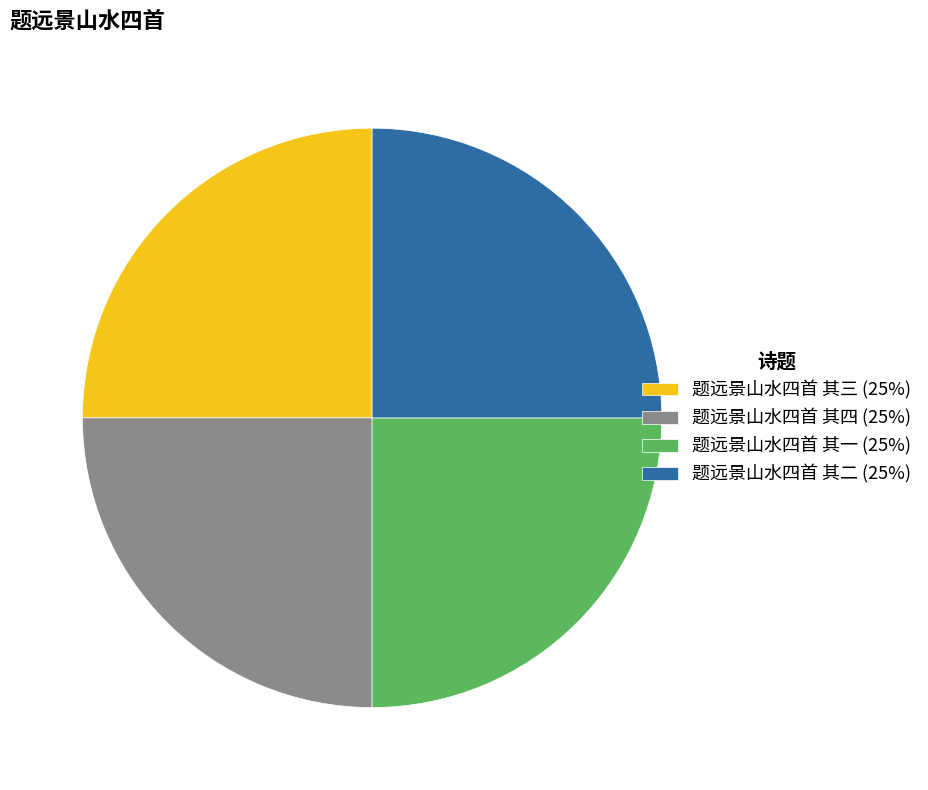

What is the ratio of the value at 题远景山水四首 其四 to the value at 题远景山水四首 其三?

1.0